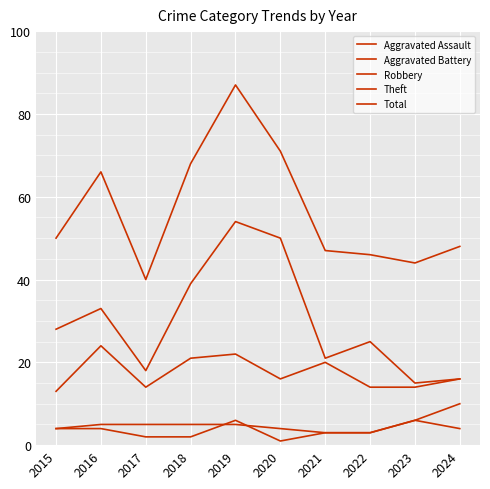

Does the chart display data point markers on the line(s)?

No